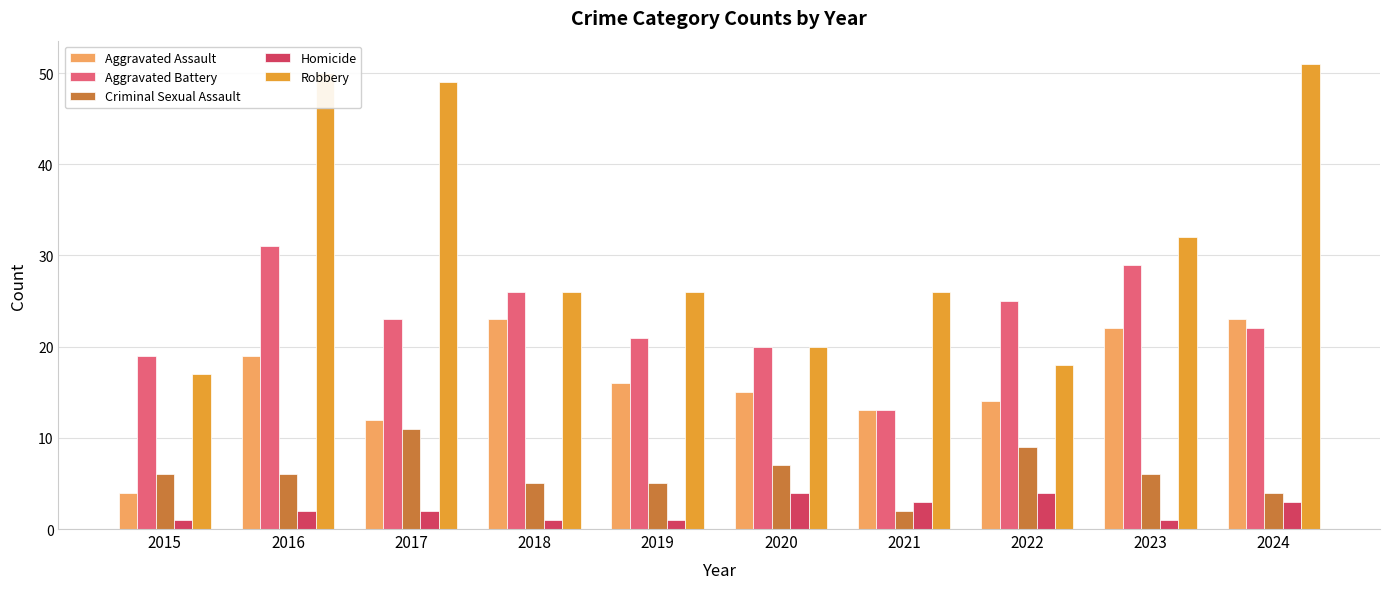

Rank the series by their maximum value, from lowest to highest.

Homicide, Criminal Sexual Assault, Aggravated Assault, Aggravated Battery, Robbery